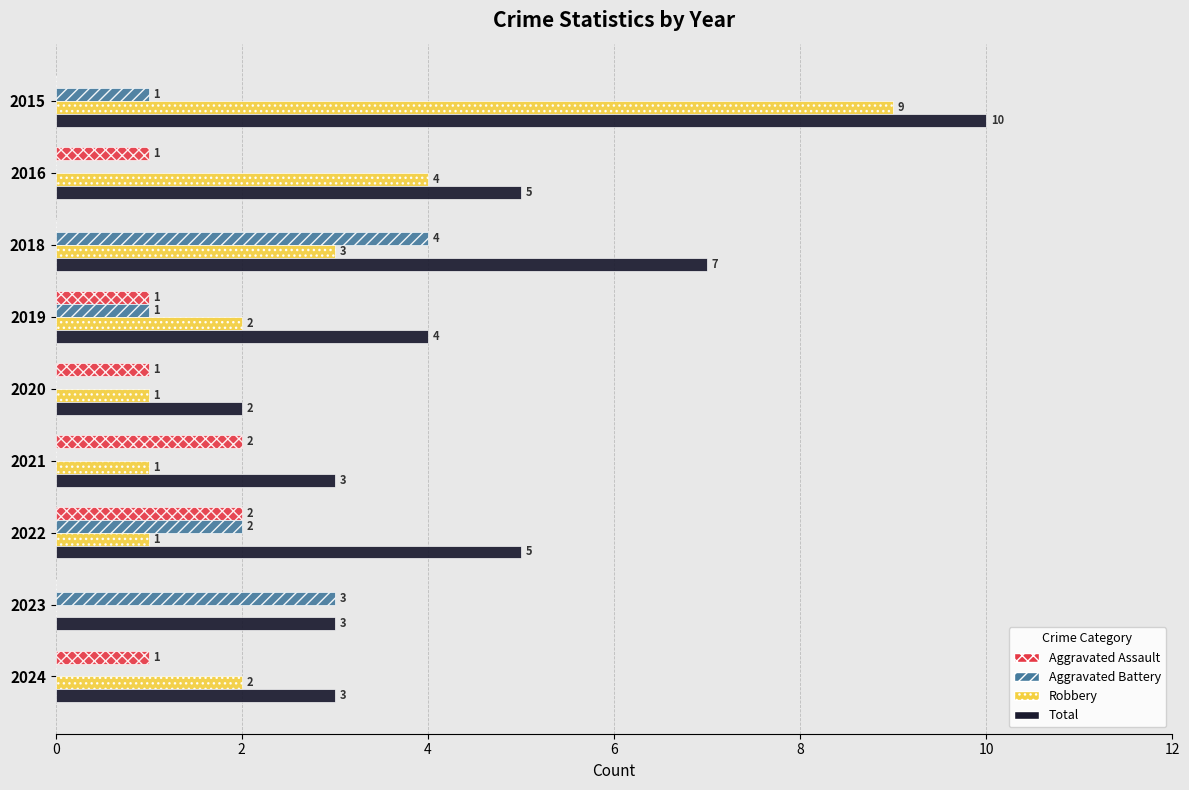

The Aggravated Battery series shows 1 at 2019. True or false?

True